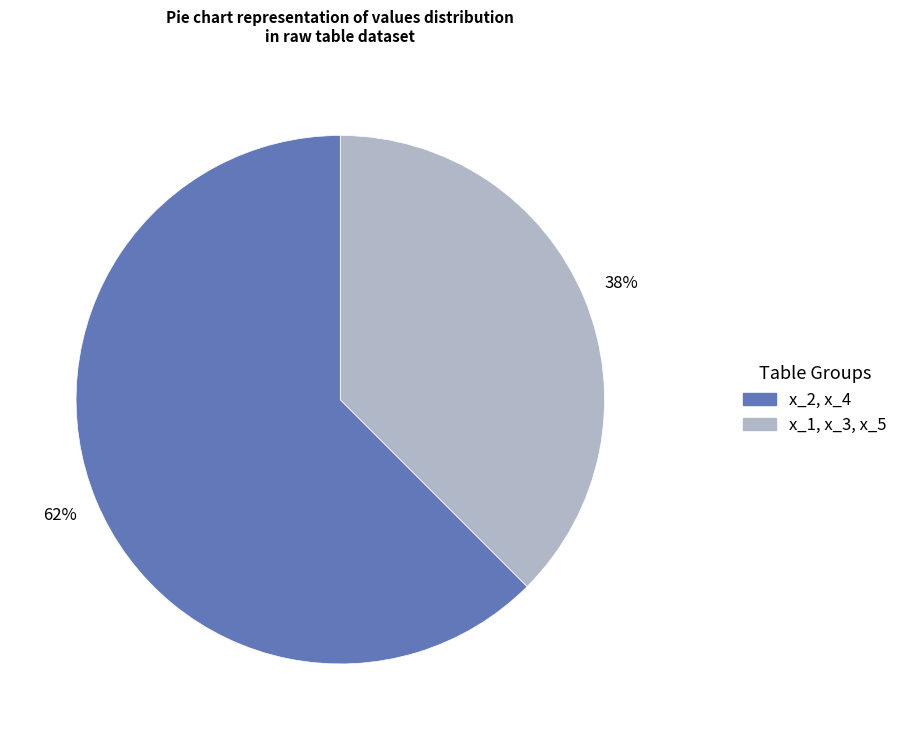

Is there any slice that represents more than half of the pie?

Yes